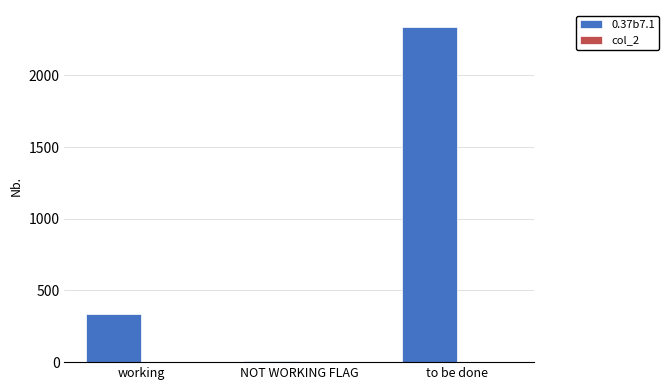

The 0.37b7.1 series shows 336.0 at working. True or false?

True